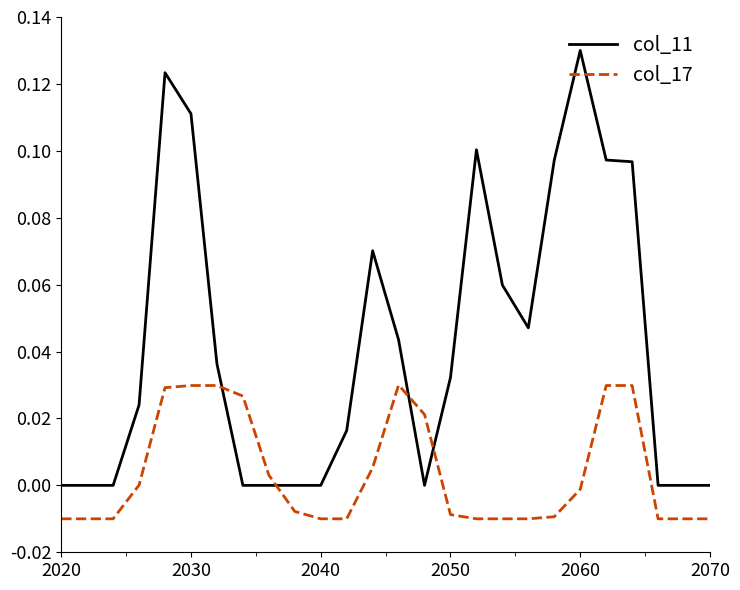

How many lines are shown in the chart?

2